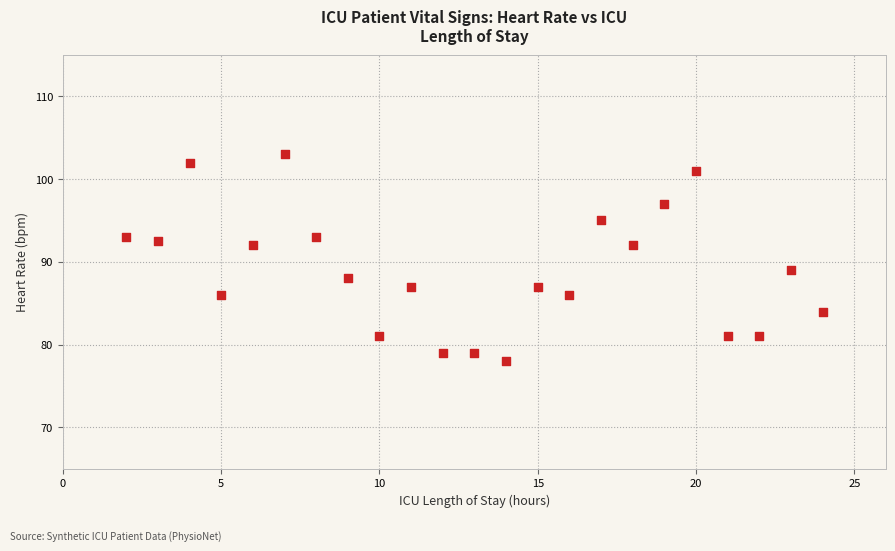

What is the range of X values (max minus min)?

22.0